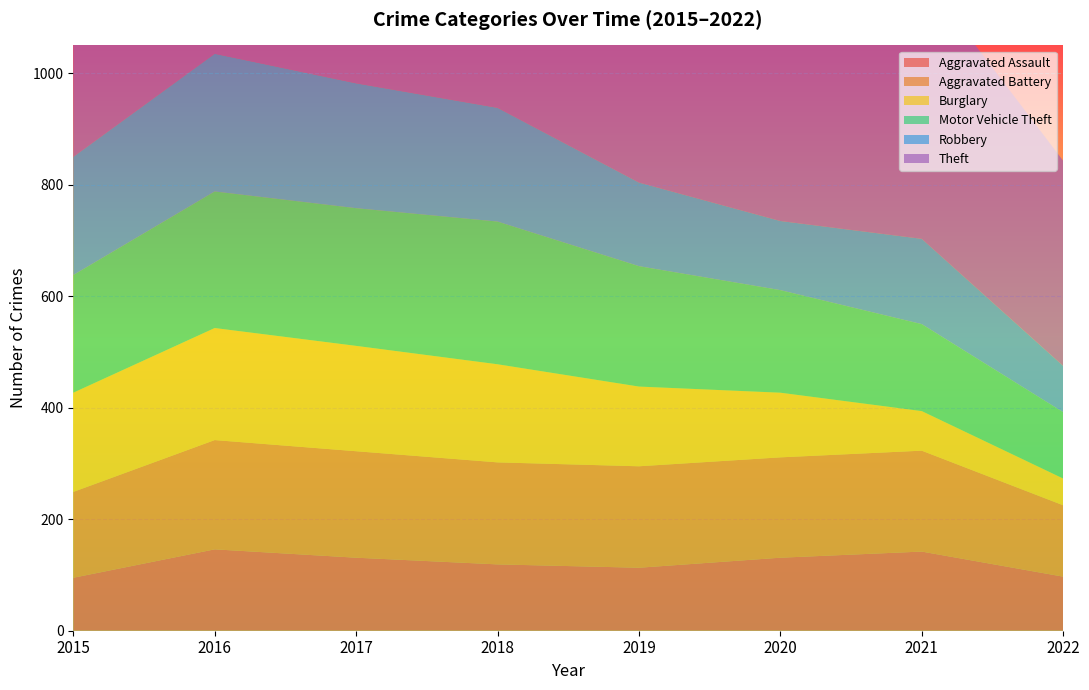

Reading left to right, extract all data points from this chart.

Aggravated Assault: 95	146	131	119	113	131	142	97
Aggravated Battery: 154	196	191	183	182	180	181	128
Burglary: 178	201	189	176	143	116	71	48
Motor Vehicle Theft: 211	245	247	256	216	184	156	119
Robbery: 212	247	224	204	150	124	153	83
Theft: 774	858	916	856	841	551	474	368